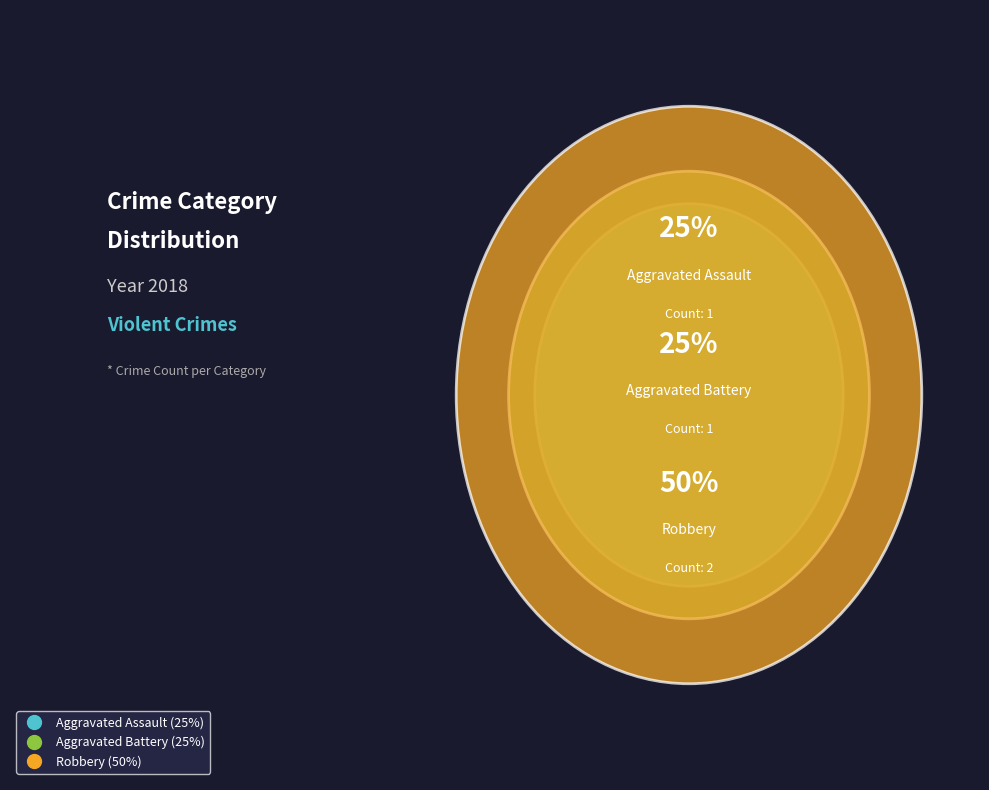

How many segments does this pie chart have?

3